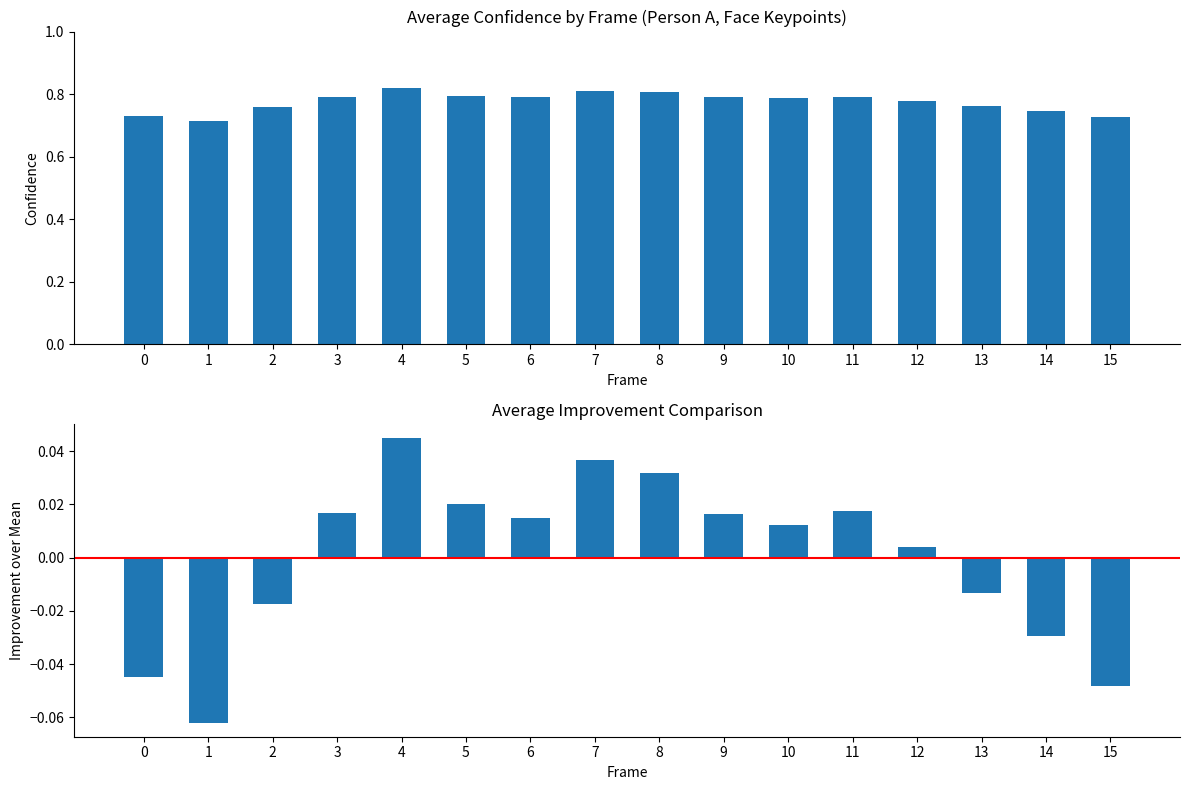

What is the total value across all series at 10?

0.8